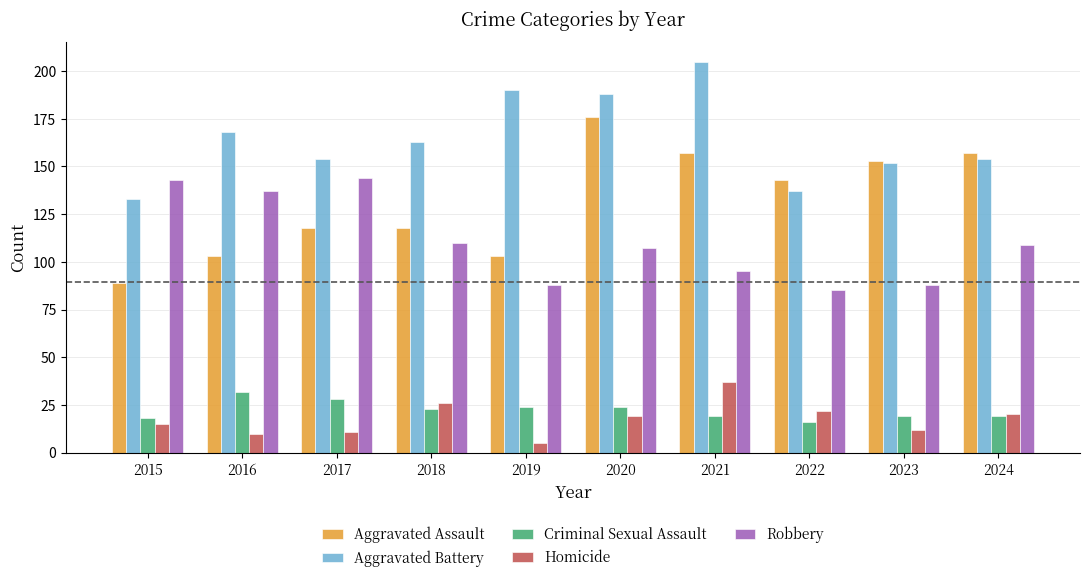

How many values in the Robbery series are below 109?

5